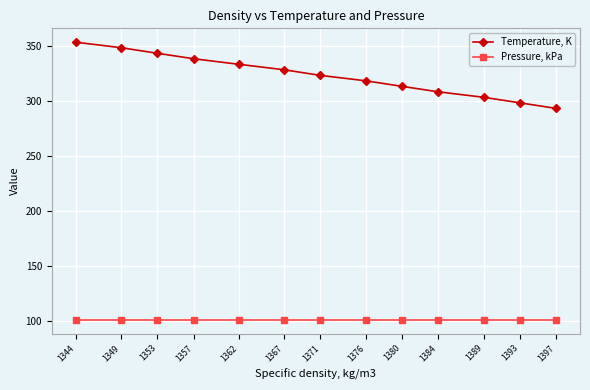

Reading right to left, what are all the values shown in this chart?

Temperature, K: 1397=293.1	1393=298.2	1389=303.2	1384=308.1	1380=313.1	1376=318.1	1371=323.0	1367=328.1	1362=333.1	1357=338.1	1353=343.1	1349=348.1	1344=353.1
Pressure, kPa: 1397=101.3	1393=101.3	1389=101.3	1384=101.3	1380=101.3	1376=101.3	1371=101.3	1367=101.3	1362=101.3	1357=101.3	1353=101.3	1349=101.3	1344=101.3